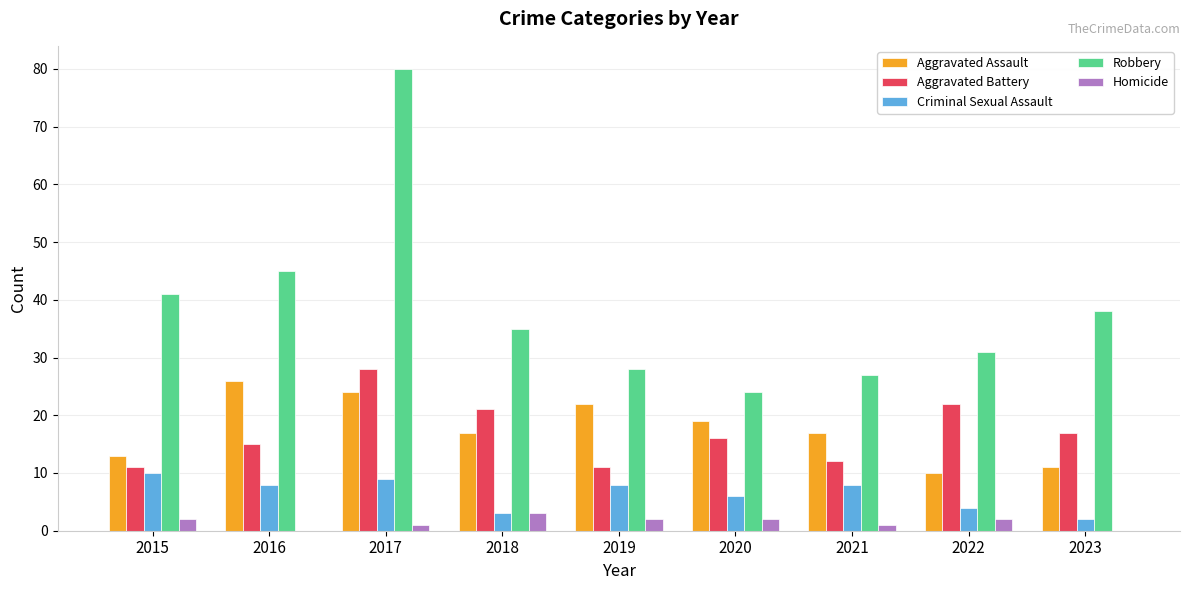

How many distinct data groups are displayed?

5